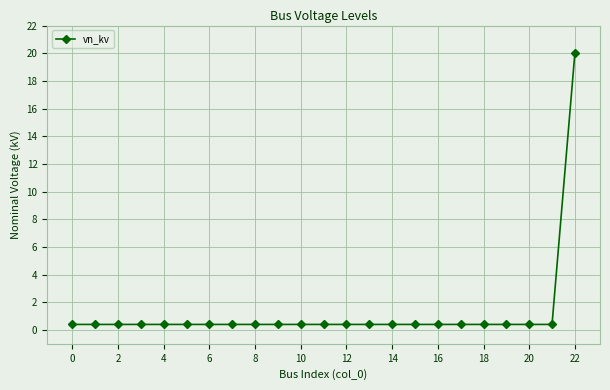

What is the maximum value shown in the chart?

20.0